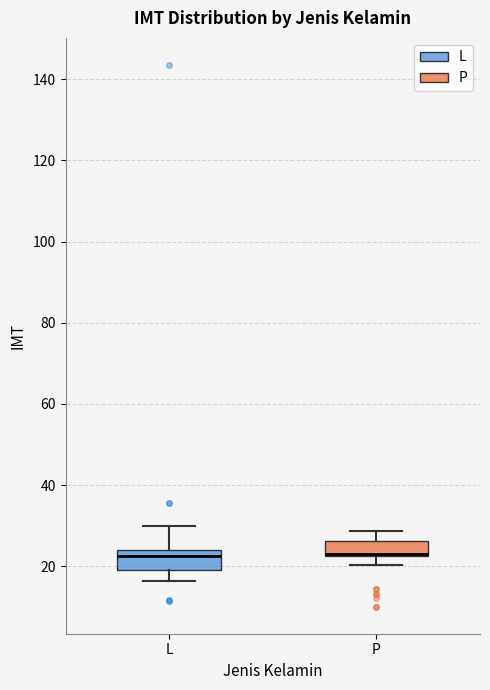

Where is the upper edge of the box for P on the y-axis? The values are not printed on the chart, so give them approximately, as read against the axis.

26